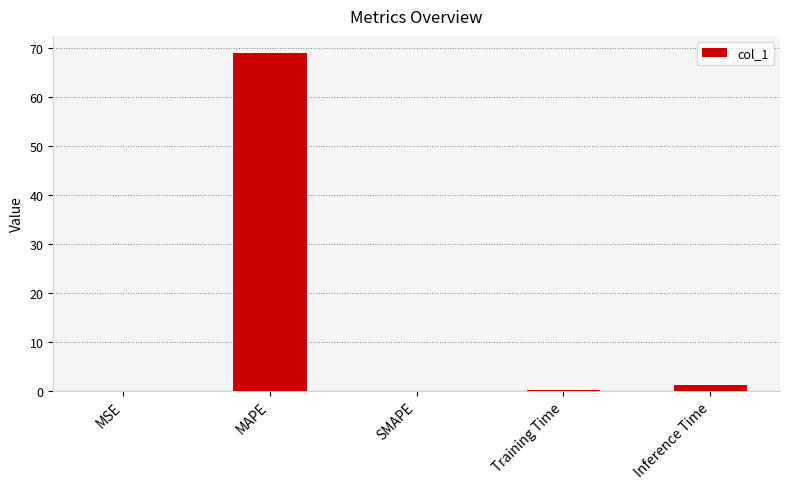

Count the number of categories in the chart.

5